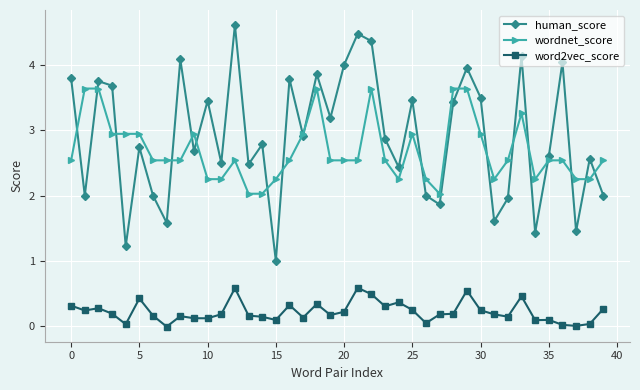

Does the chart display data point markers on the line(s)?

Yes